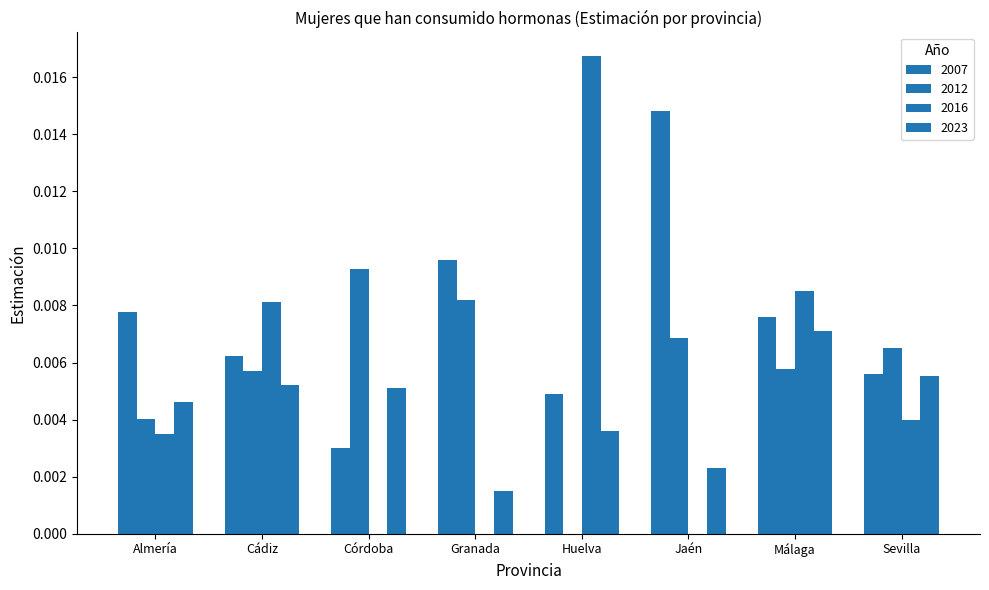

Which category has the lowest value across all series?

Huelva